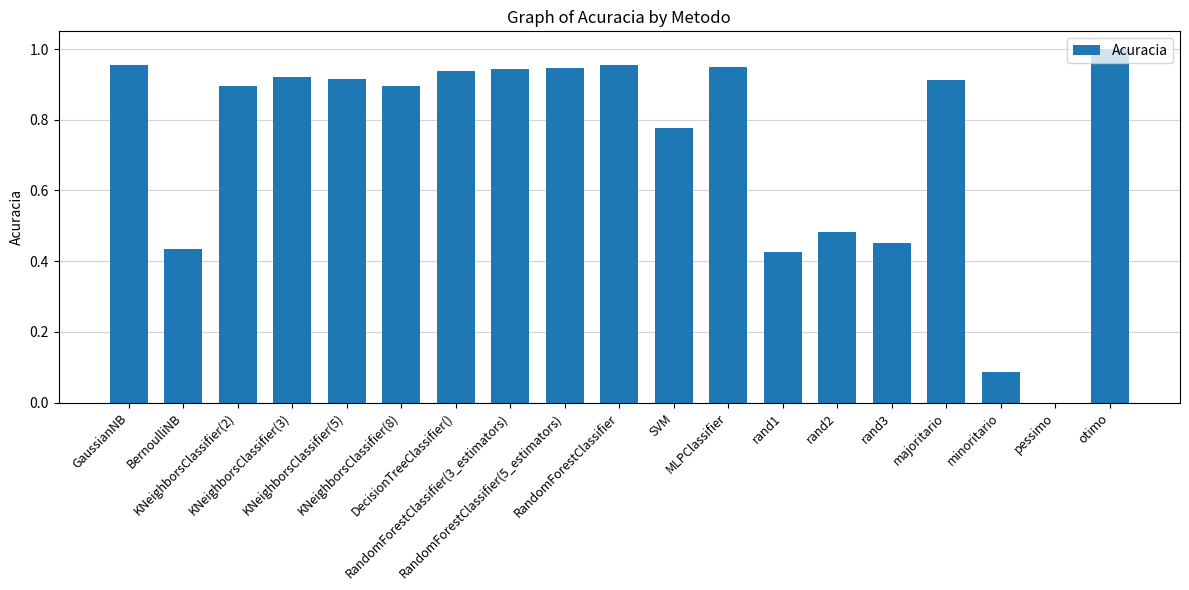

What is the difference between the second highest and minimum values?

1.0